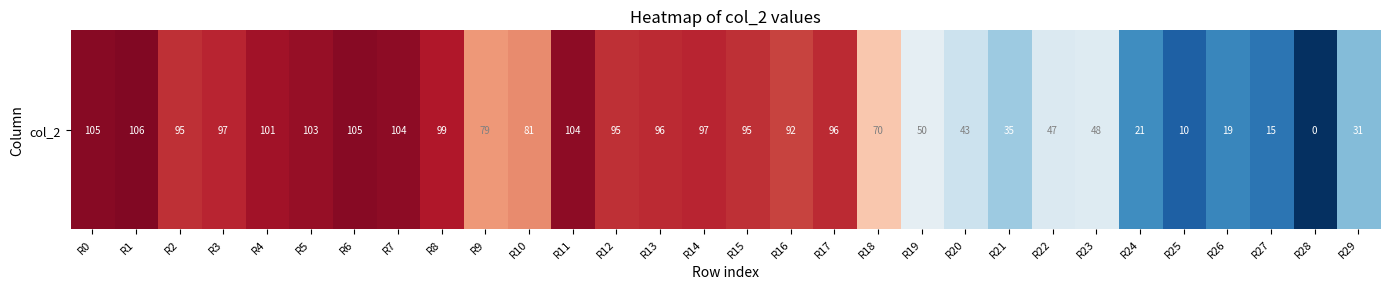

What is the maximum value shown in the chart?

106